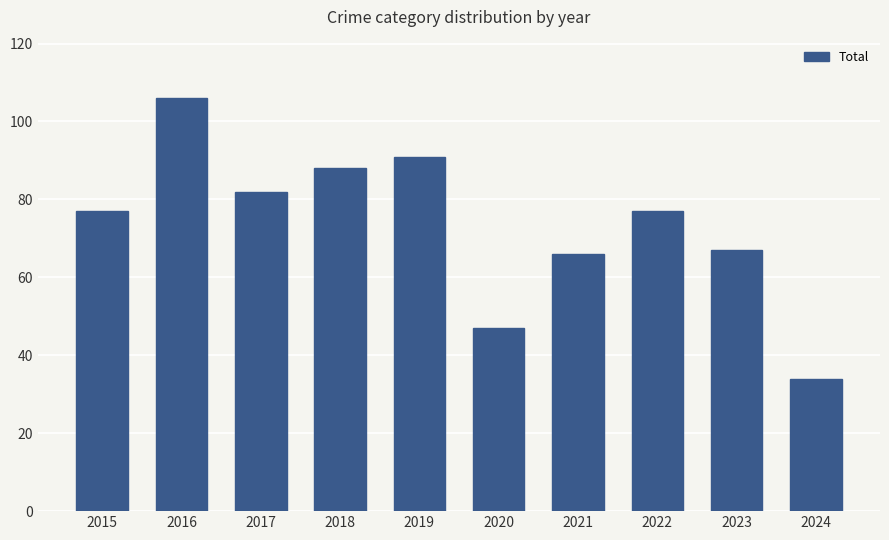

True or false: the data shows 30 at 2022.

False